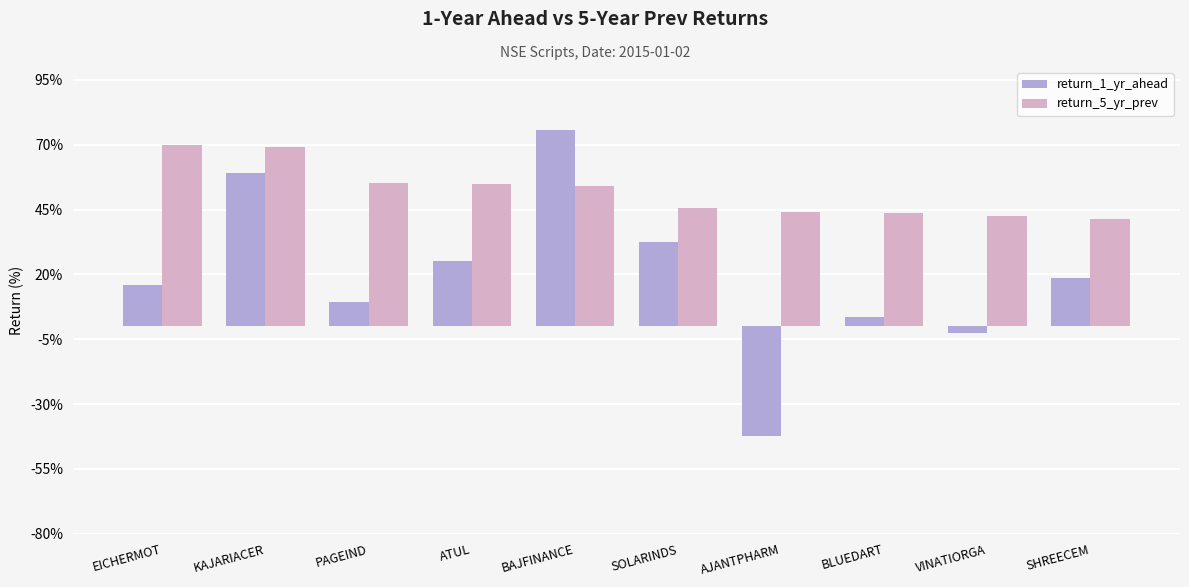

What is the sum of the return_5_yr_prev values at EICHERMOT and PAGEIND?

124.9